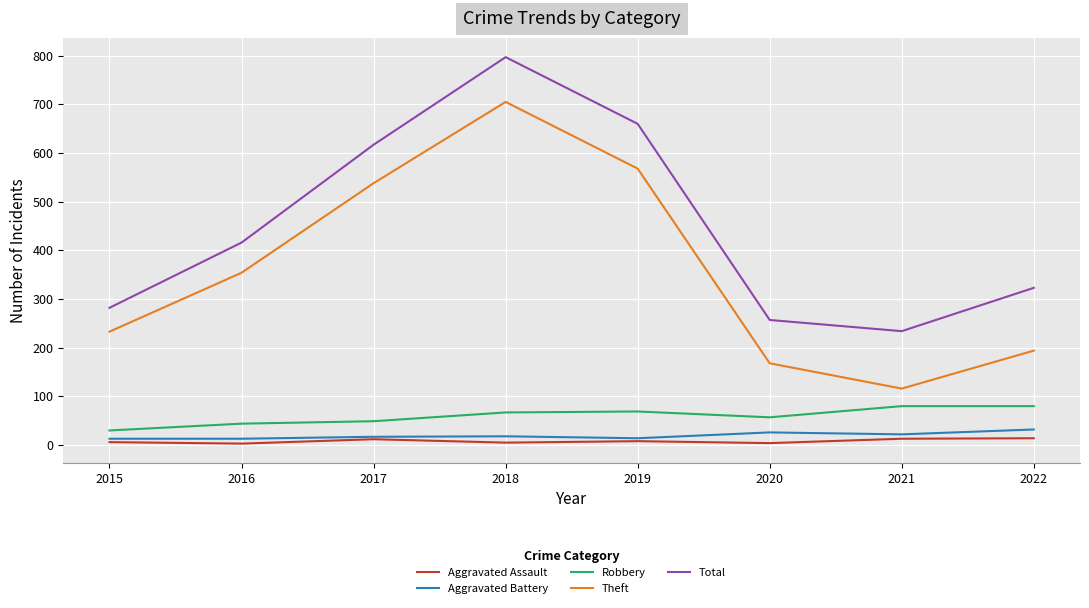

At which category does Aggravated Assault reach its first local peak?

2017